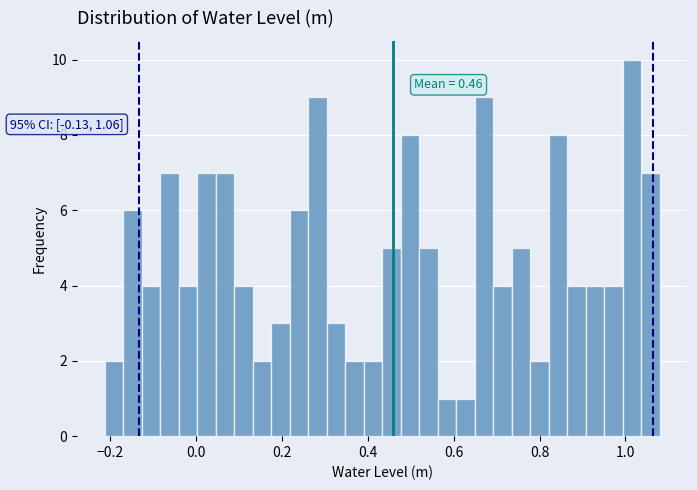

Around what value on the x-axis is the tallest bar? Give the approximate position of its centre, as read against the axis.

1.02